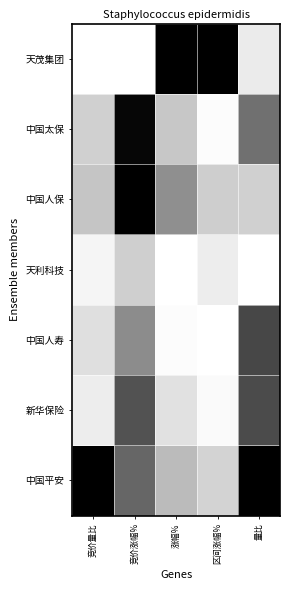

Reading left to right, what are all the values shown in this chart?

天茂集团: 竞价量比=0.0	竞价涨幅%=0.0	涨幅%=1.0	区间涨幅%=1.0	量比=0.1
中国太保: 竞价量比=0.2	竞价涨幅%=1.0	涨幅%=0.2	区间涨幅%=0.0	量比=0.6
中国人保: 竞价量比=0.2	竞价涨幅%=1.0	涨幅%=0.4	区间涨幅%=0.2	量比=0.2
天利科技: 竞价量比=0.0	竞价涨幅%=0.2	涨幅%=0.0	区间涨幅%=0.1	量比=0.0
中国人寿: 竞价量比=0.1	竞价涨幅%=0.5	涨幅%=0.0	区间涨幅%=0.0	量比=0.7
新华保险: 竞价量比=0.1	竞价涨幅%=0.7	涨幅%=0.1	区间涨幅%=0.0	量比=0.7
中国平安: 竞价量比=1.0	竞价涨幅%=0.6	涨幅%=0.3	区间涨幅%=0.2	量比=1.0